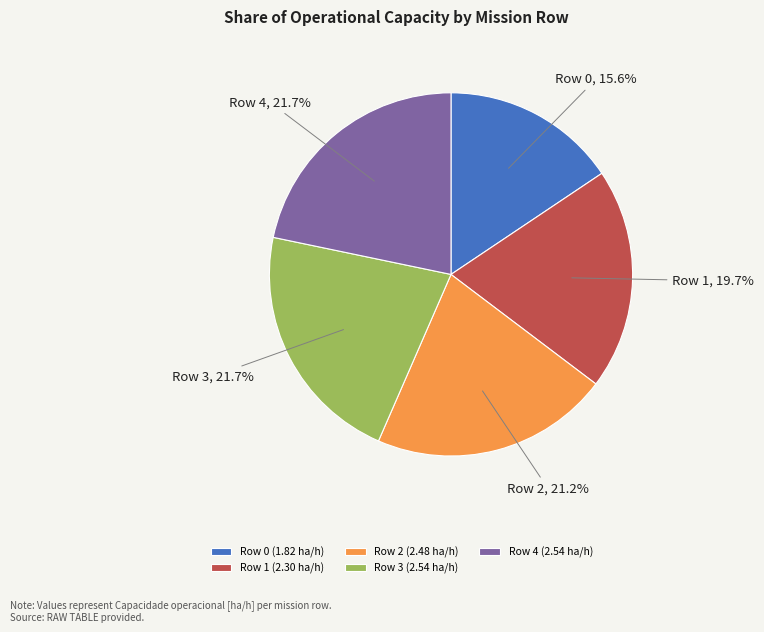

Do Row 3 and Row 4 together represent more than half of the pie?

No